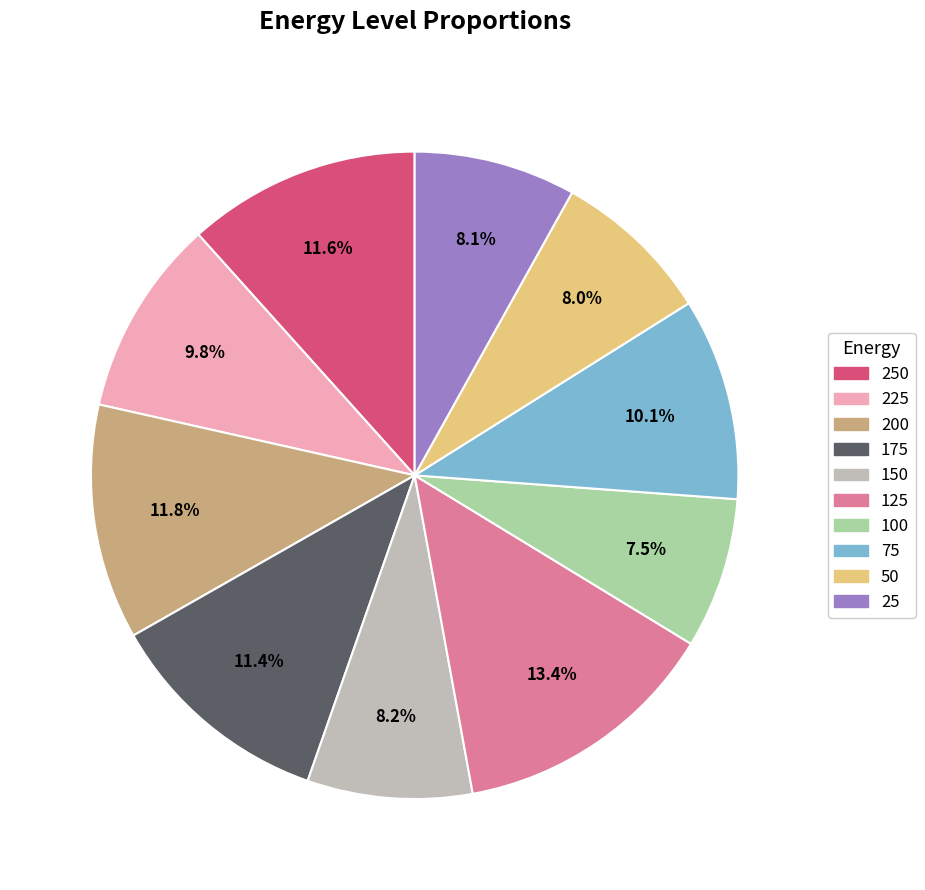

How many slices are in this pie chart?

10